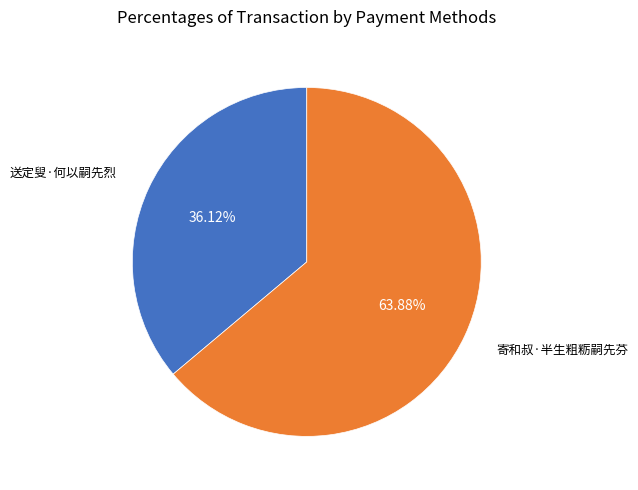

Is there a majority slice in this chart?

Yes